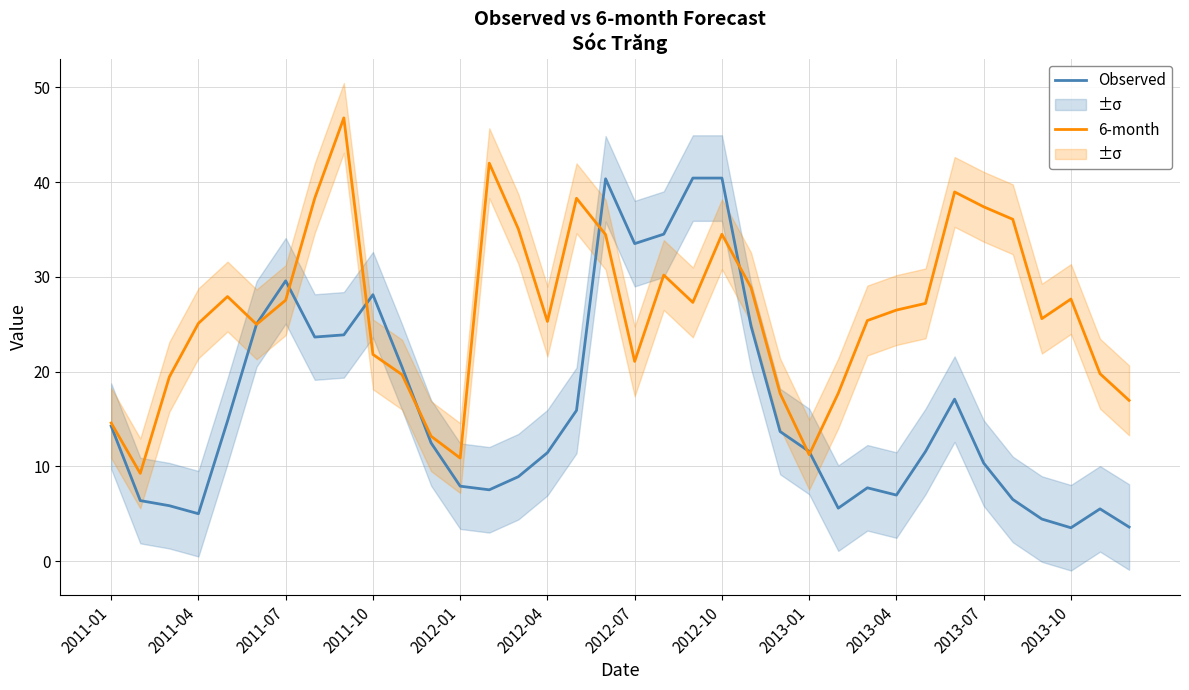

At how many categories does at least one series exceed 16?

31